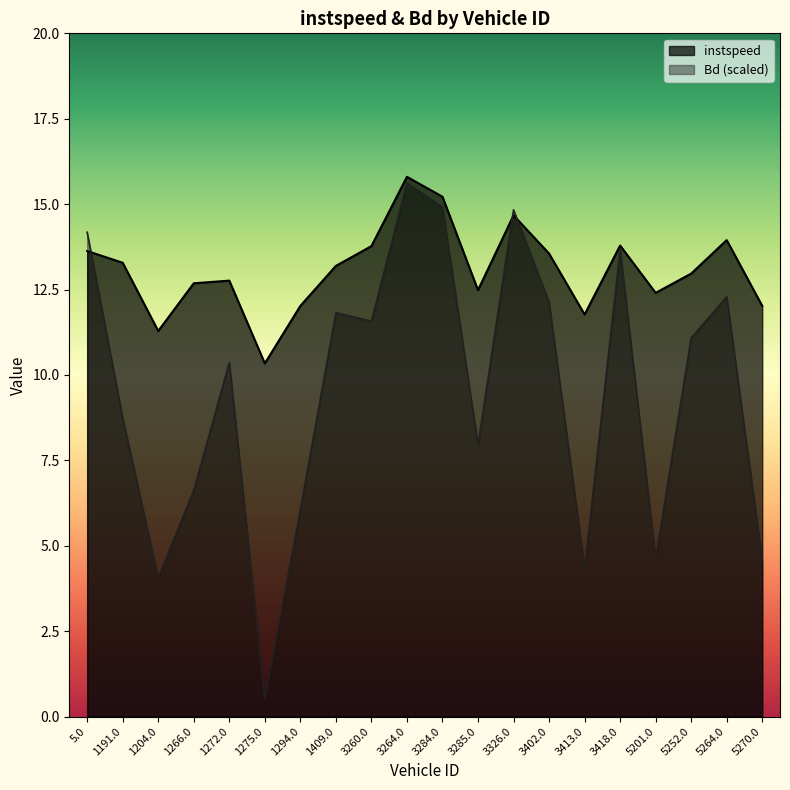

True or false: instspeed has a value of 13.8 at 3418.0.

True